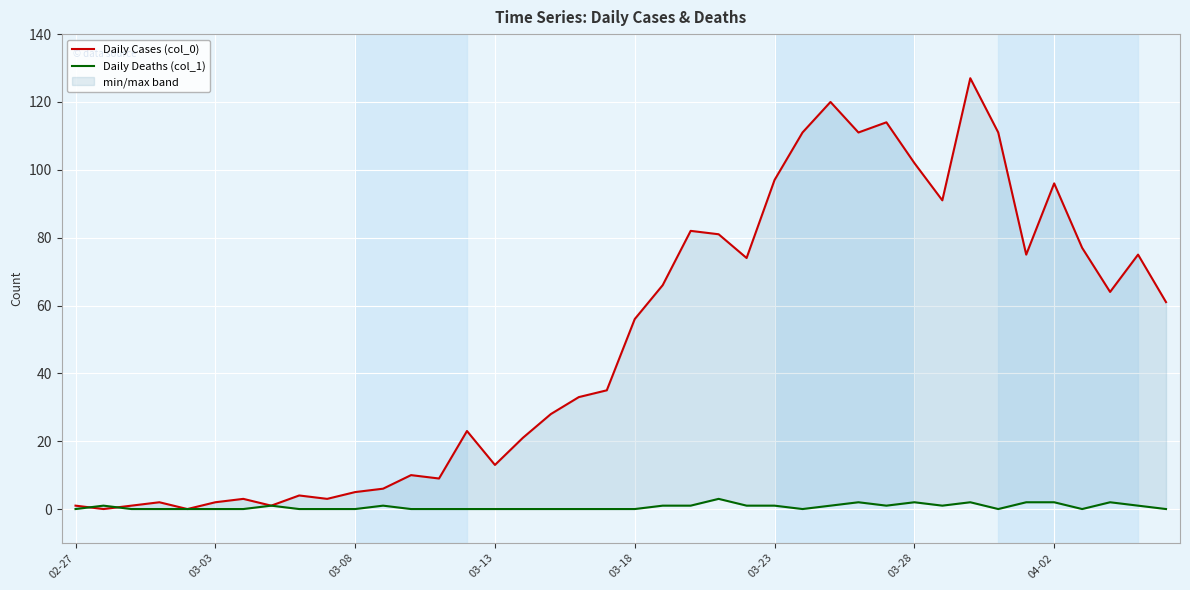

How many series are shown in this chart?

2